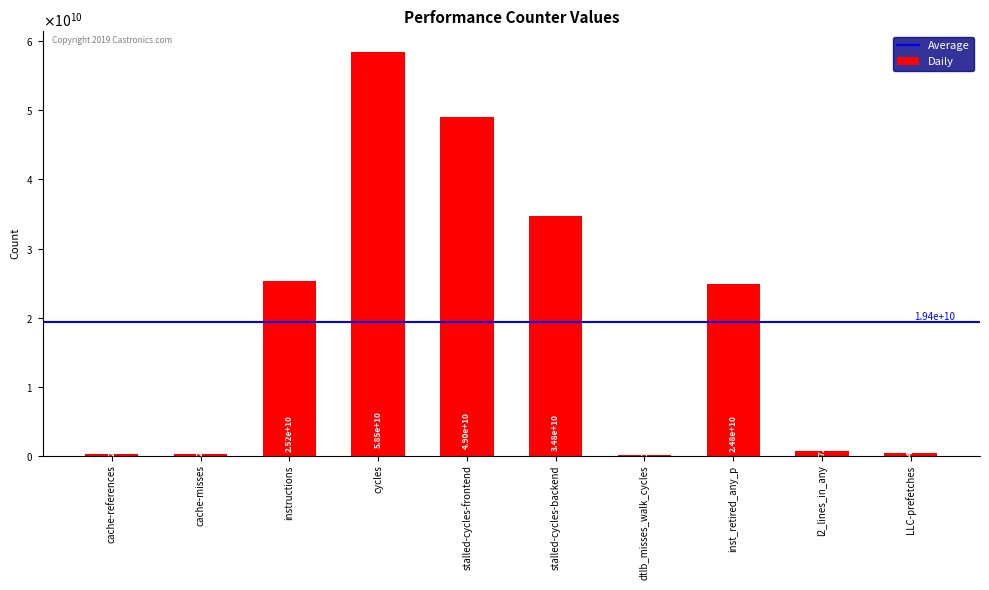

What is the value of the 4th bar from the left?

58528513159